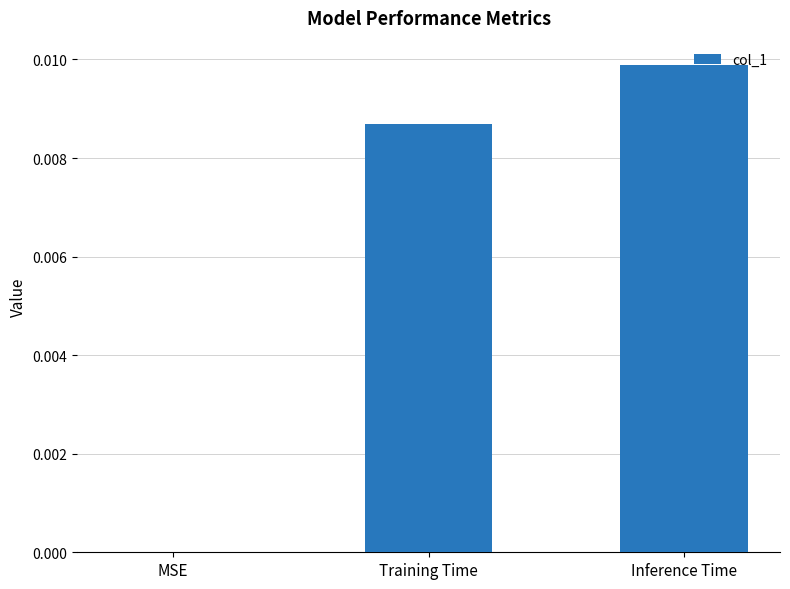

Which has a higher value, Training Time or MSE?

Training Time